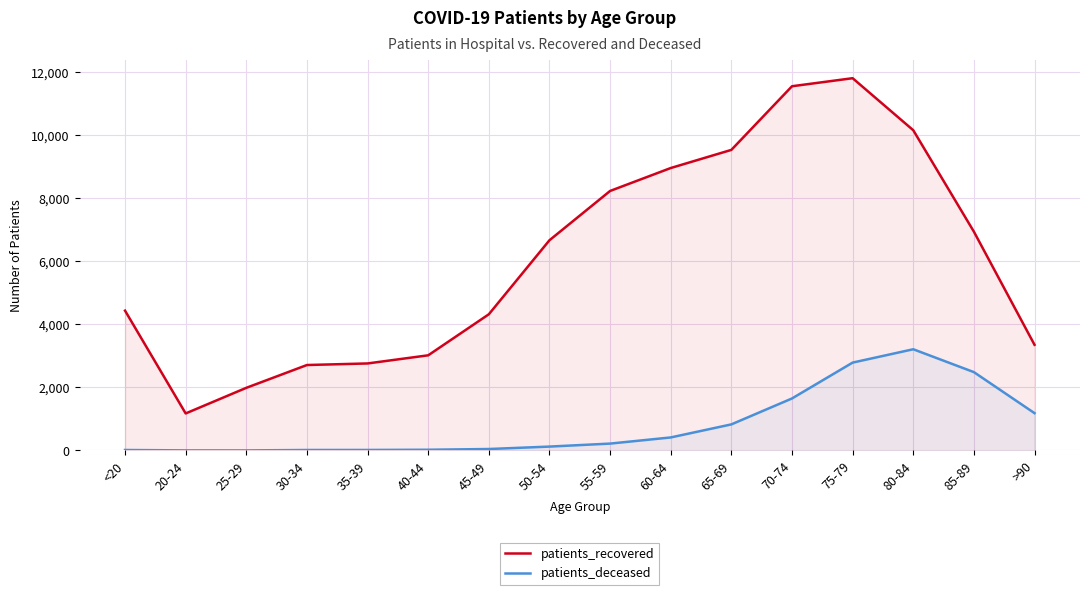

What is the difference between the maximum and second lowest values in the patients_deceased series?

3206